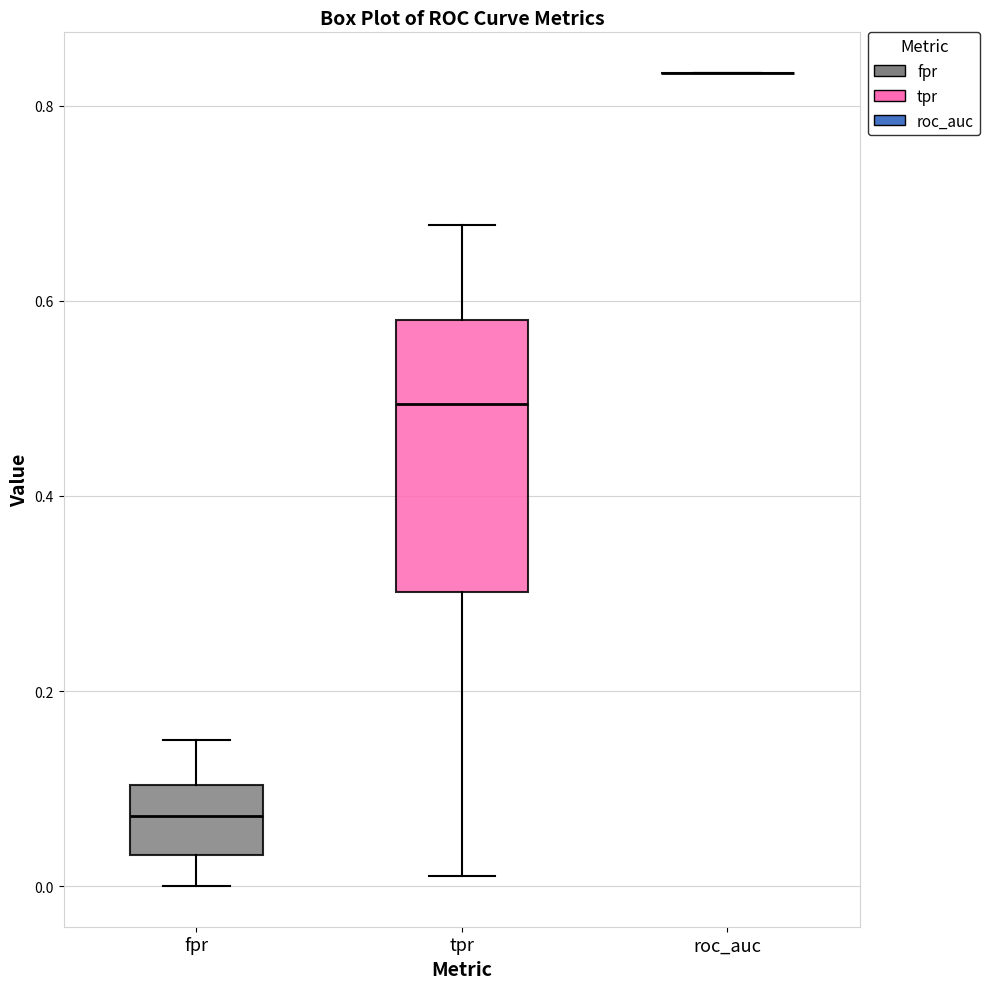

Reading left to right, transcribe this box plot: for each box, give where its median line is, the range the box spans, and where its two whiskers end, as read against the y-axis. The values are not printed on the chart, so give them approximately, as read against the axis.

fpr: median 0.08, box 0.04 to 0.10, whiskers 0.00 to 0.14
tpr: median 0.50, box 0.30 to 0.58, whiskers 0.02 to 0.68
roc_auc: box collapsed to a line at 0.84, whiskers 0.84 to 0.84